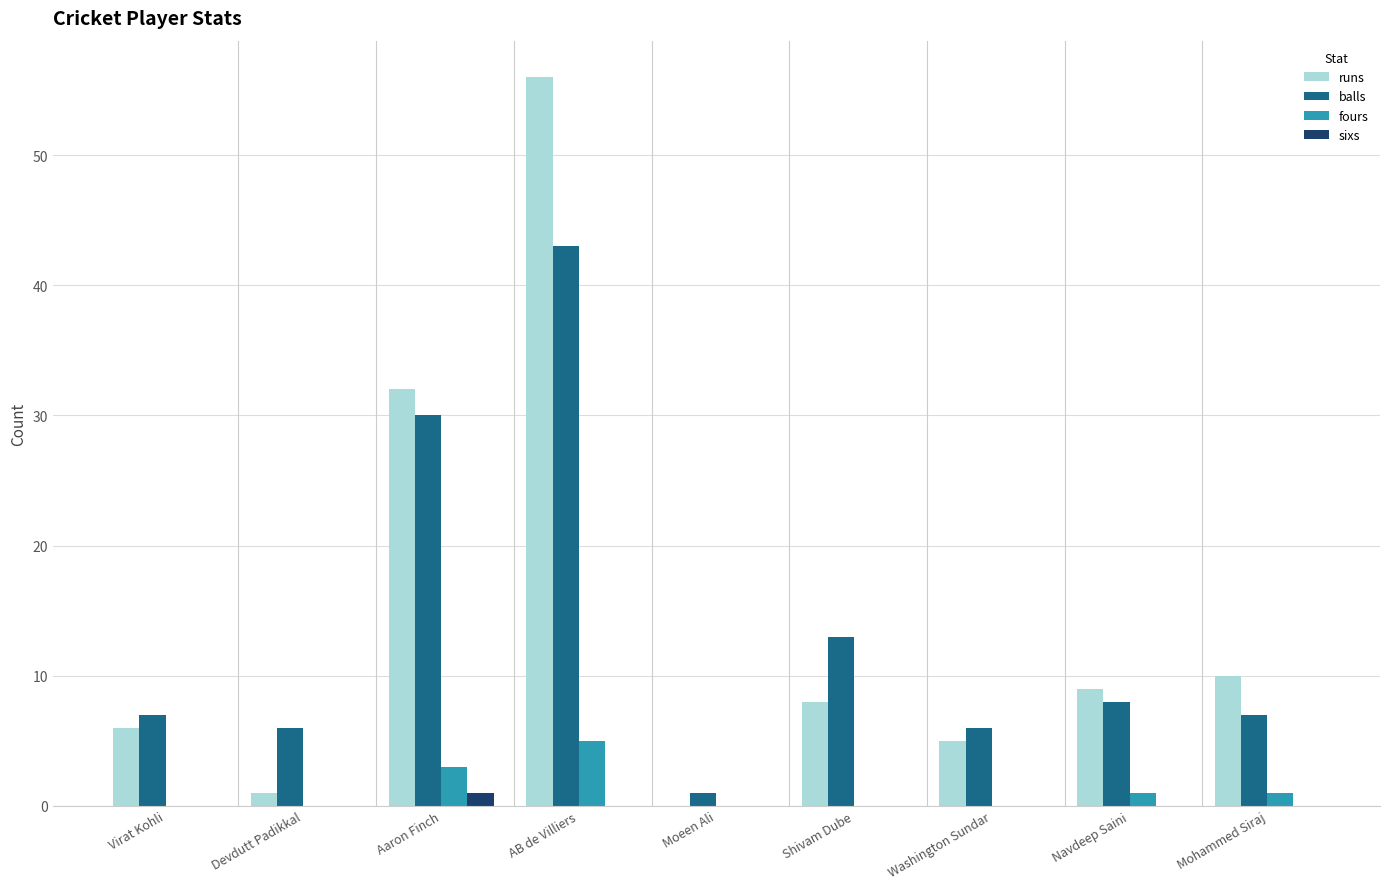

Between AB de Villiers and Navdeep Saini, which series saw the biggest shift?

runs